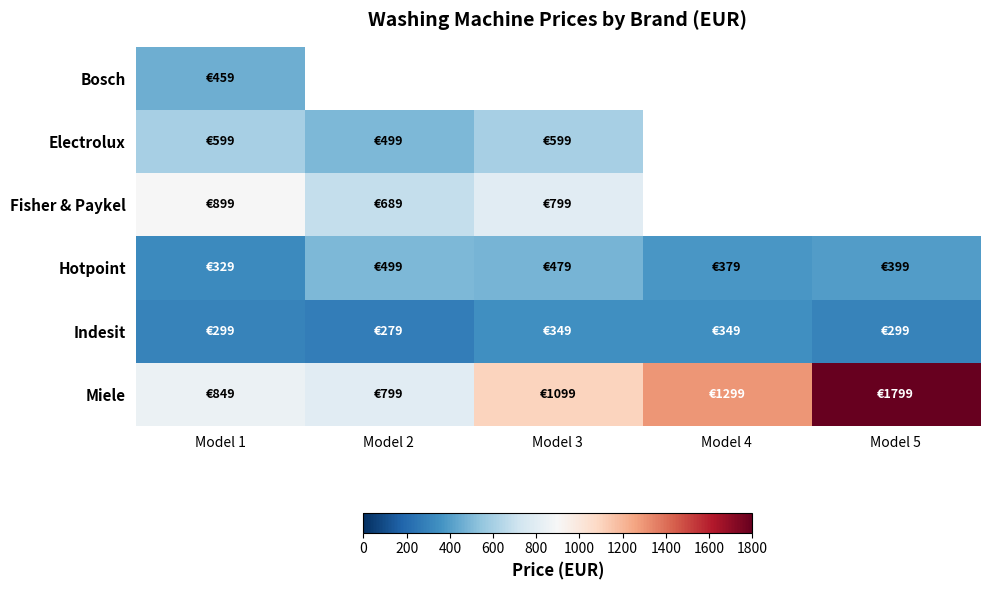

What is the difference between the second highest and minimum values in the Indesit series?

70.0